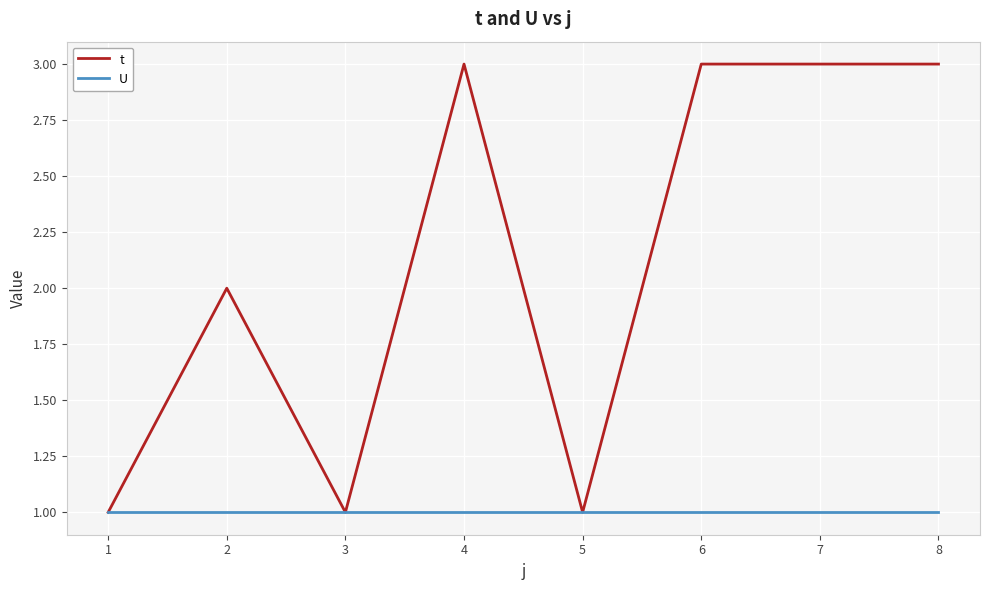

Between 2 and 5, which series saw the biggest shift?

t